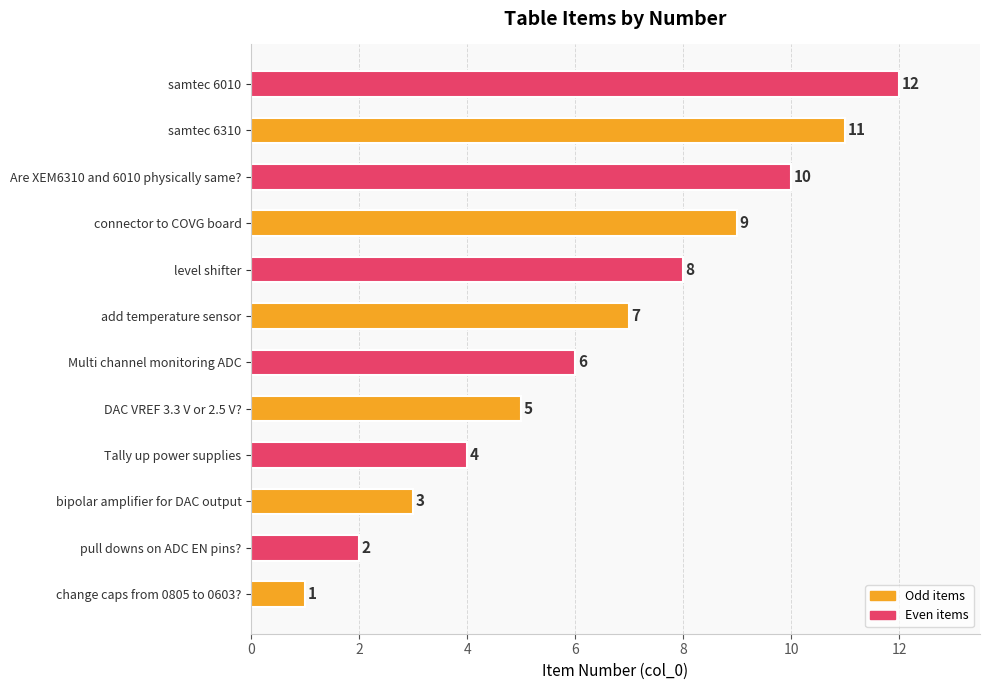

What is the approximate value at samtec 6310?

11